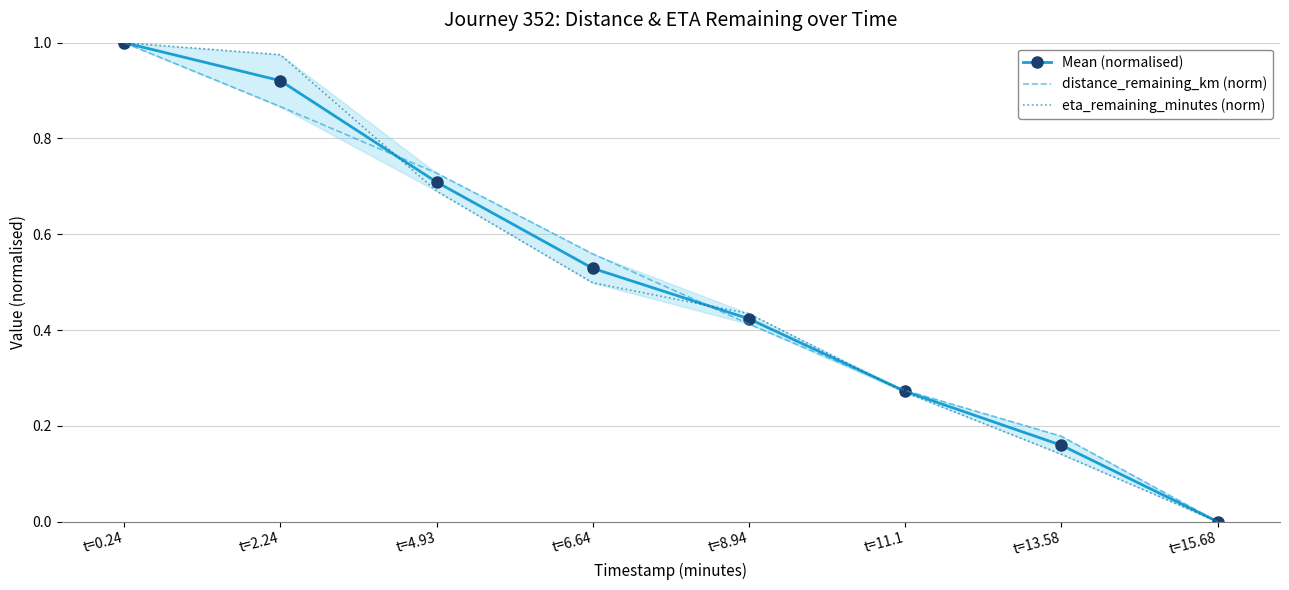

Reading left to right, list all the values displayed in this chart.

Mean (normalised): t=0.24=1.0	t=2.24=0.9	t=4.93=0.7	t=6.64=0.5	t=8.94=0.4	t=11.1=0.3	t=13.58=0.2	t=15.68=0.0
distance_remaining_km (norm): t=0.24=1.0	t=2.24=0.9	t=4.93=0.7	t=6.64=0.6	t=8.94=0.4	t=11.1=0.3	t=13.58=0.2	t=15.68=0.0
eta_remaining_minutes (norm): t=0.24=1.0	t=2.24=1.0	t=4.93=0.7	t=6.64=0.5	t=8.94=0.4	t=11.1=0.3	t=13.58=0.1	t=15.68=0.0